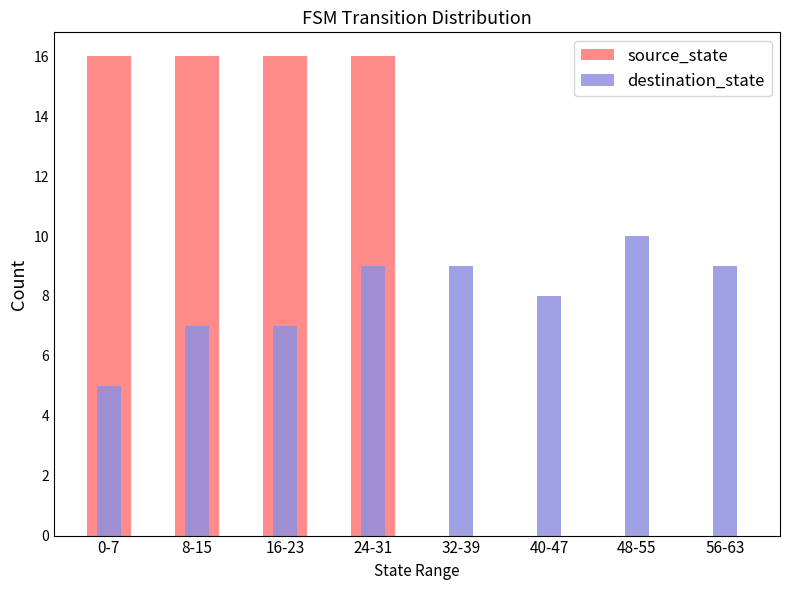

Where is destination_state nearest to the value 7?

8-15